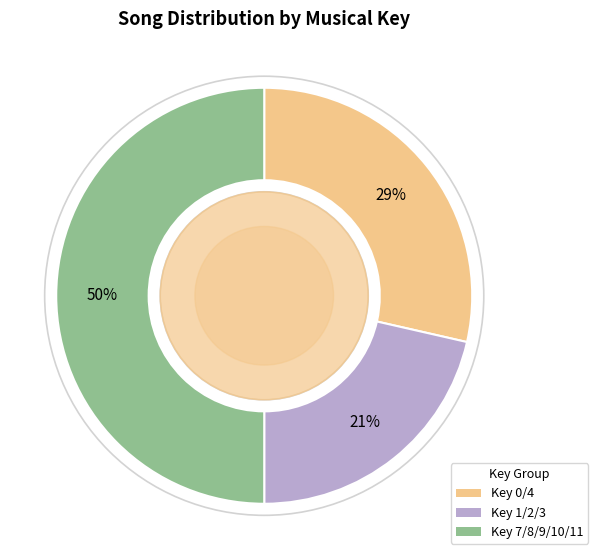

The Key 0/4 slice represents 34% of the pie. True or false?

False